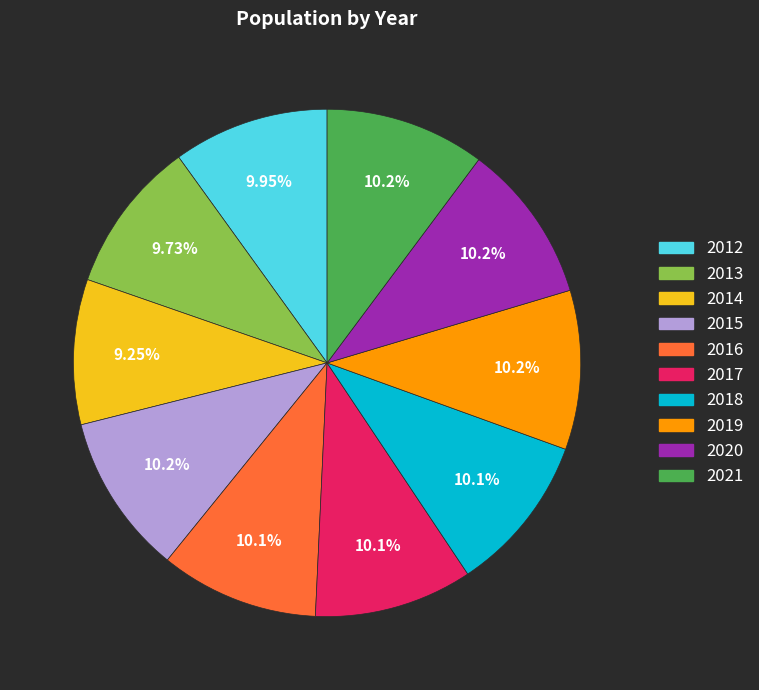

How many slices are in this pie chart?

10